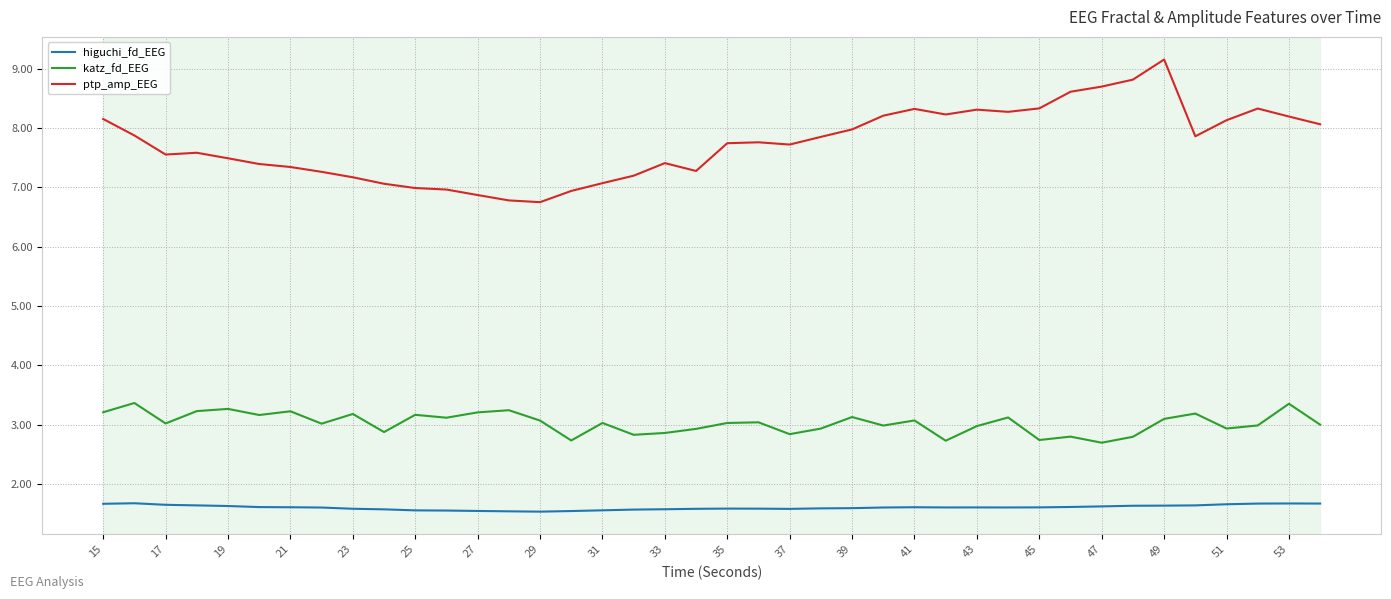

True or false: ptp_amp_EEG has more than 1 points higher than both neighbors.

True